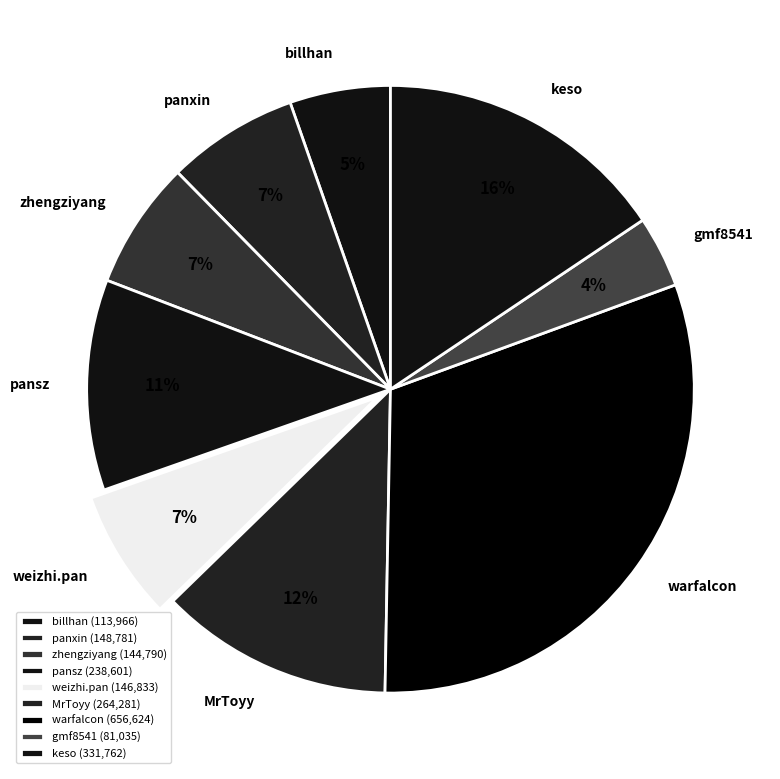

To the nearest percent, what portion does pansz represent?

11%